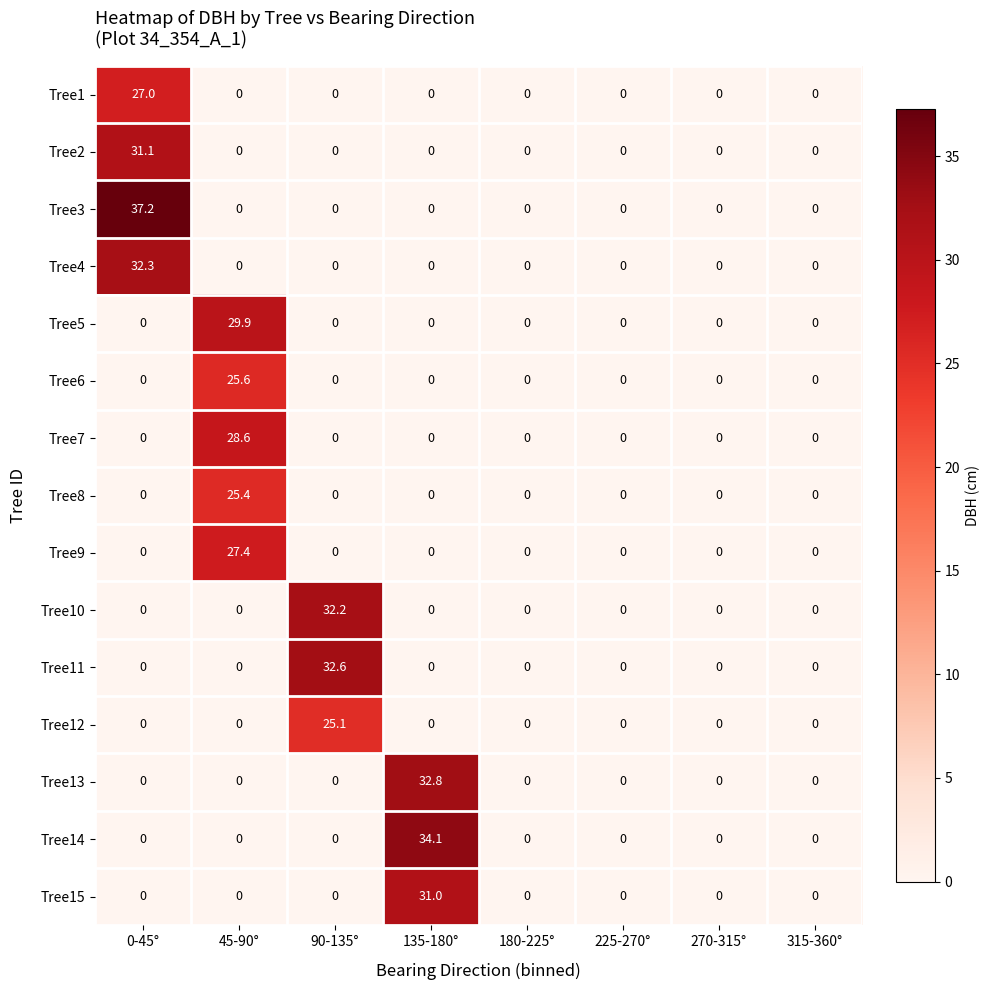

What is the difference between the maximum and minimum values in the Tree11 series?

32.6